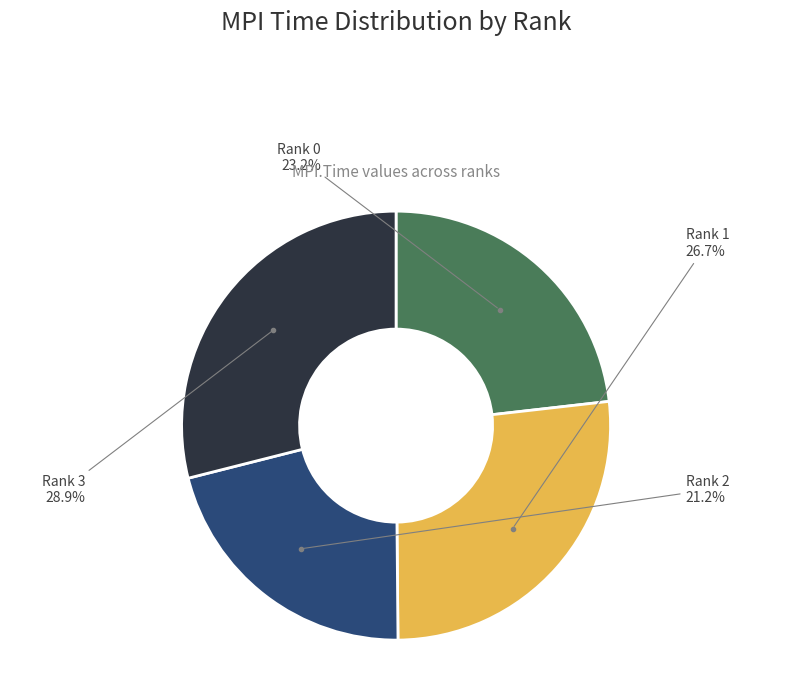

Does any single category account for the majority?

No